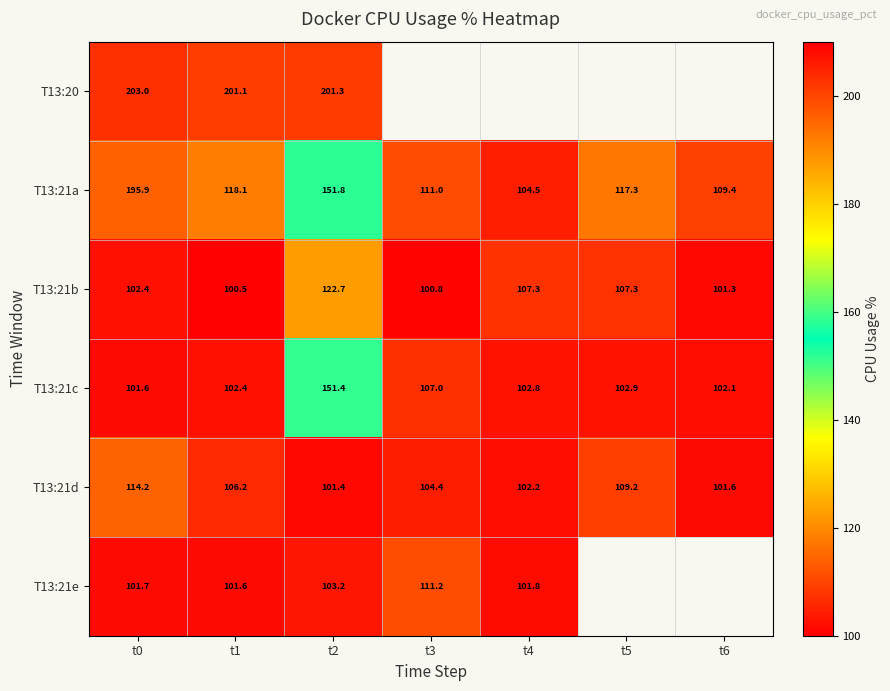

Is the value of T13:21e at t2 greater than the value of T13:21a at t1?

No